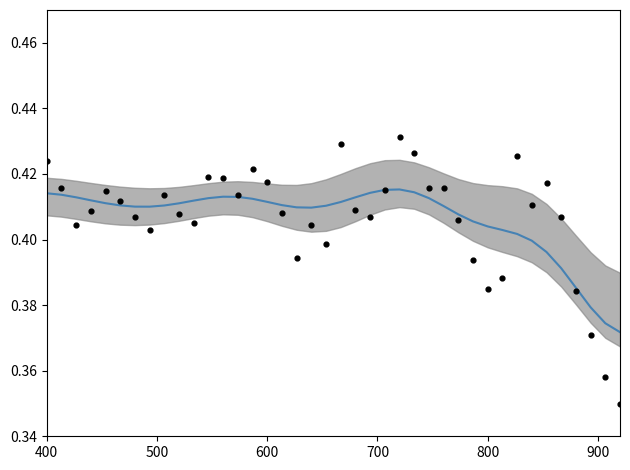

At how many categories does at least one series exceed 0?

40